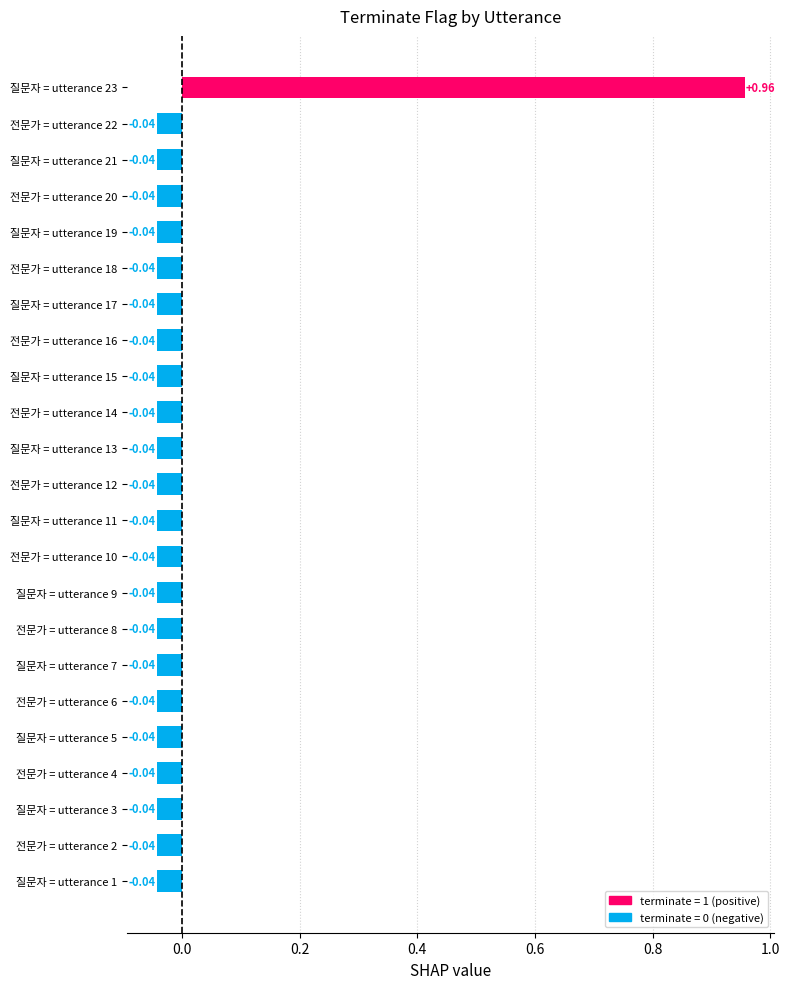

What is the greatest value displayed?

1